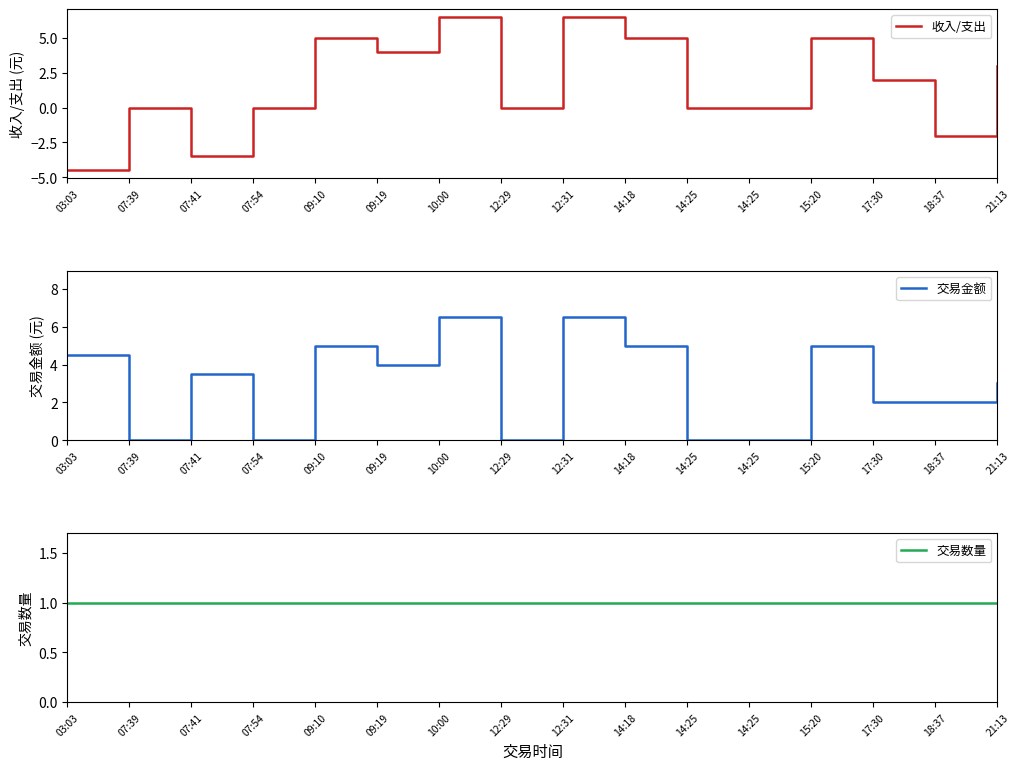

Between 07:54 and 09:19, which series saw the biggest shift?

收入/支出